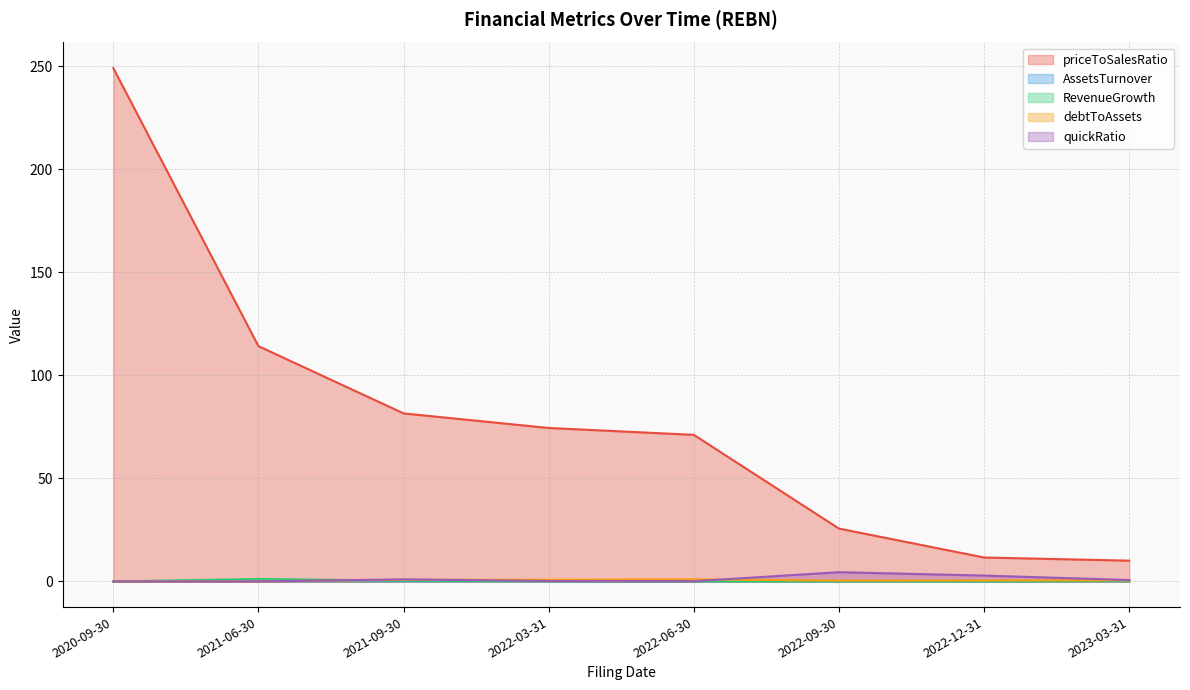

At which label does priceToSalesRatio first exceed 74?

2020-09-30